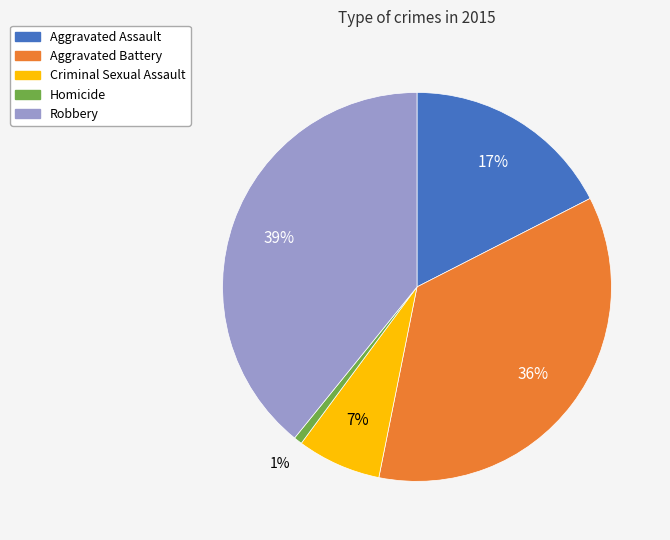

To the nearest percent, what is the difference between the largest and smallest slice percentages?

38%